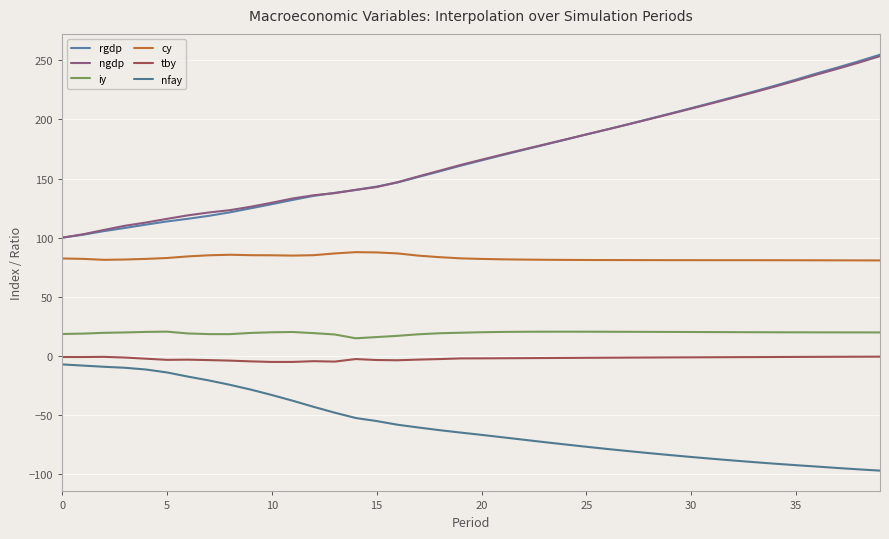

Is this an area chart (filled region under the line)?

No